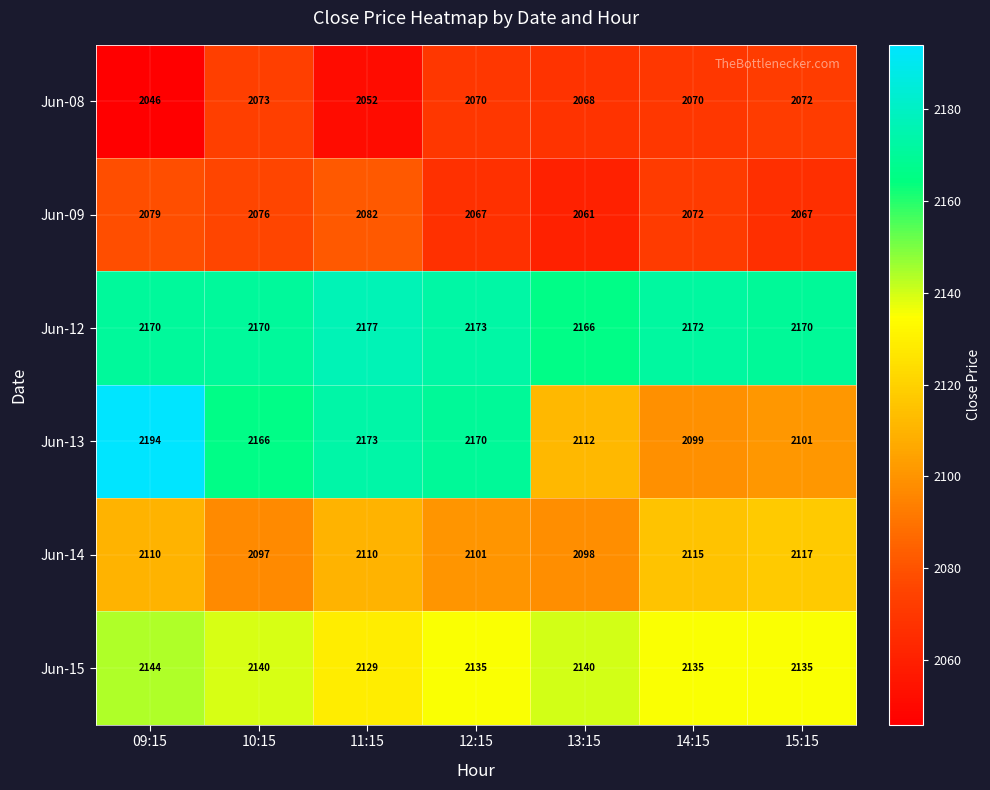

Rank the series at 14:15 from lowest to highest value.

Jun-08, Jun-09, Jun-13, Jun-14, Jun-15, Jun-12